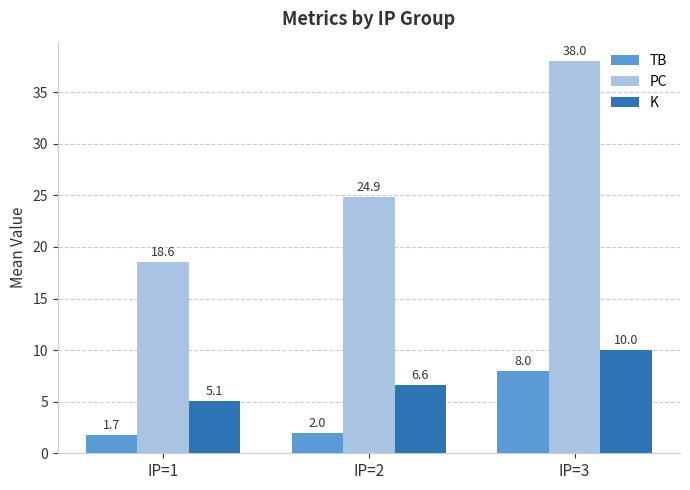

At how many categories does at least one series exceed 7?

3